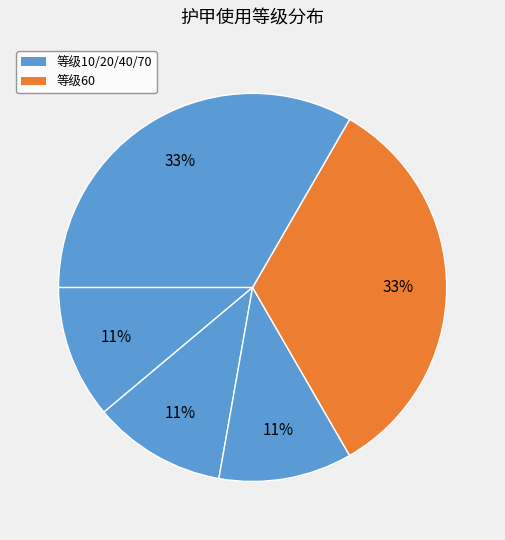

Count the number of slices in the pie.

5